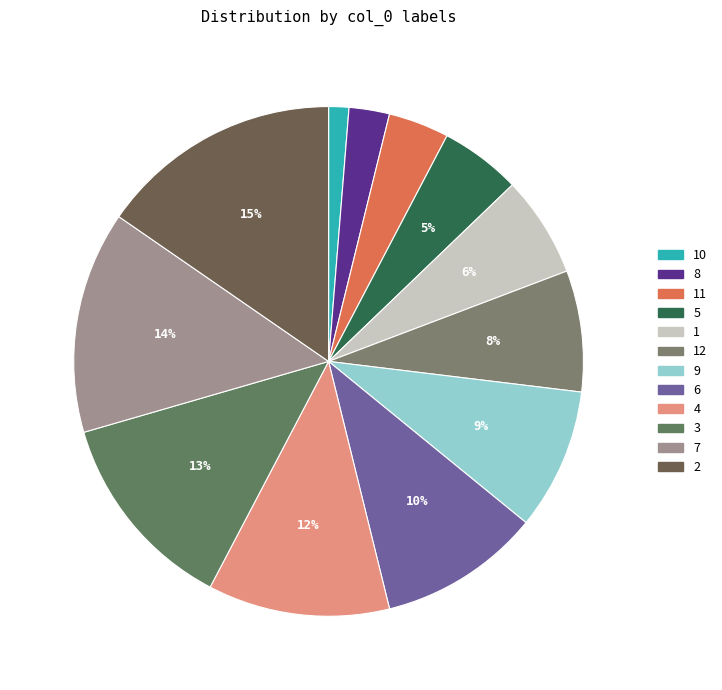

Is there a majority slice in this chart?

No